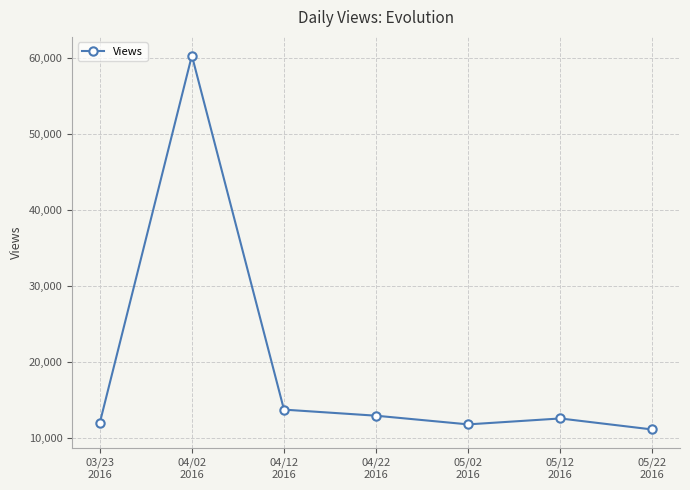

At which category does the chart reach its minimum across all series?

05/22
2016